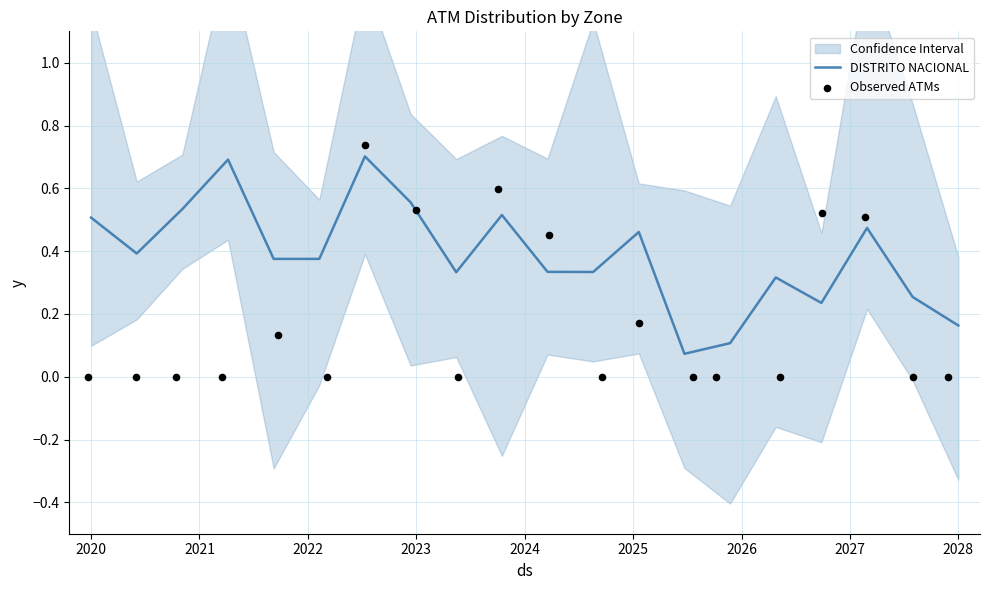

At how many categories does at least one series exceed 0?

20